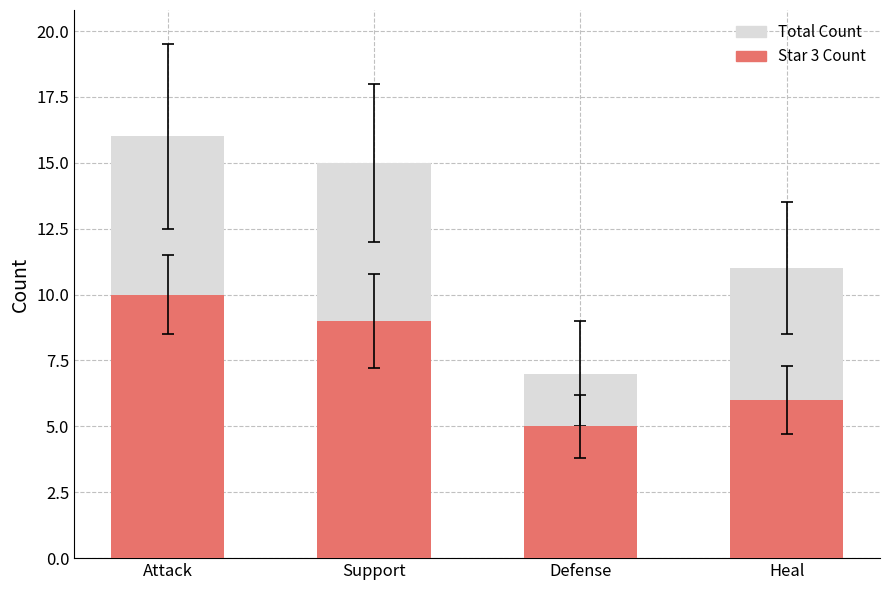

How many groups of bars are there?

4